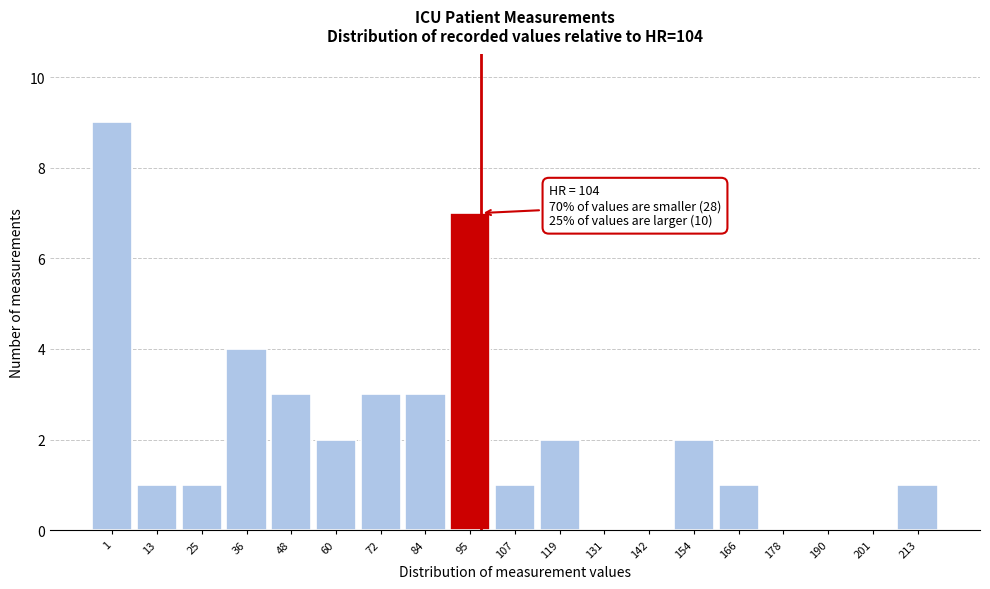

Reading left to right, transcribe all the data shown in this chart.

1=9	13=1	25=1	36=4	48=3	60=2	72=3	84=3	95=7	107=1	119=2	131=0	142=0	154=2	166=1	178=0	190=0	201=0	213=1